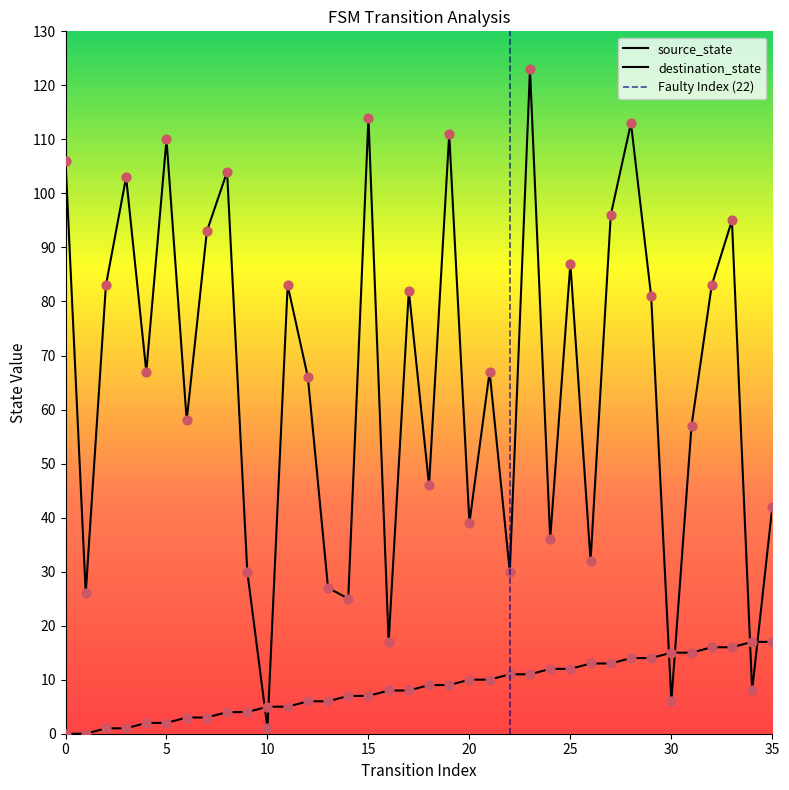

What are all the series names shown in the legend?

source_state, destination_state